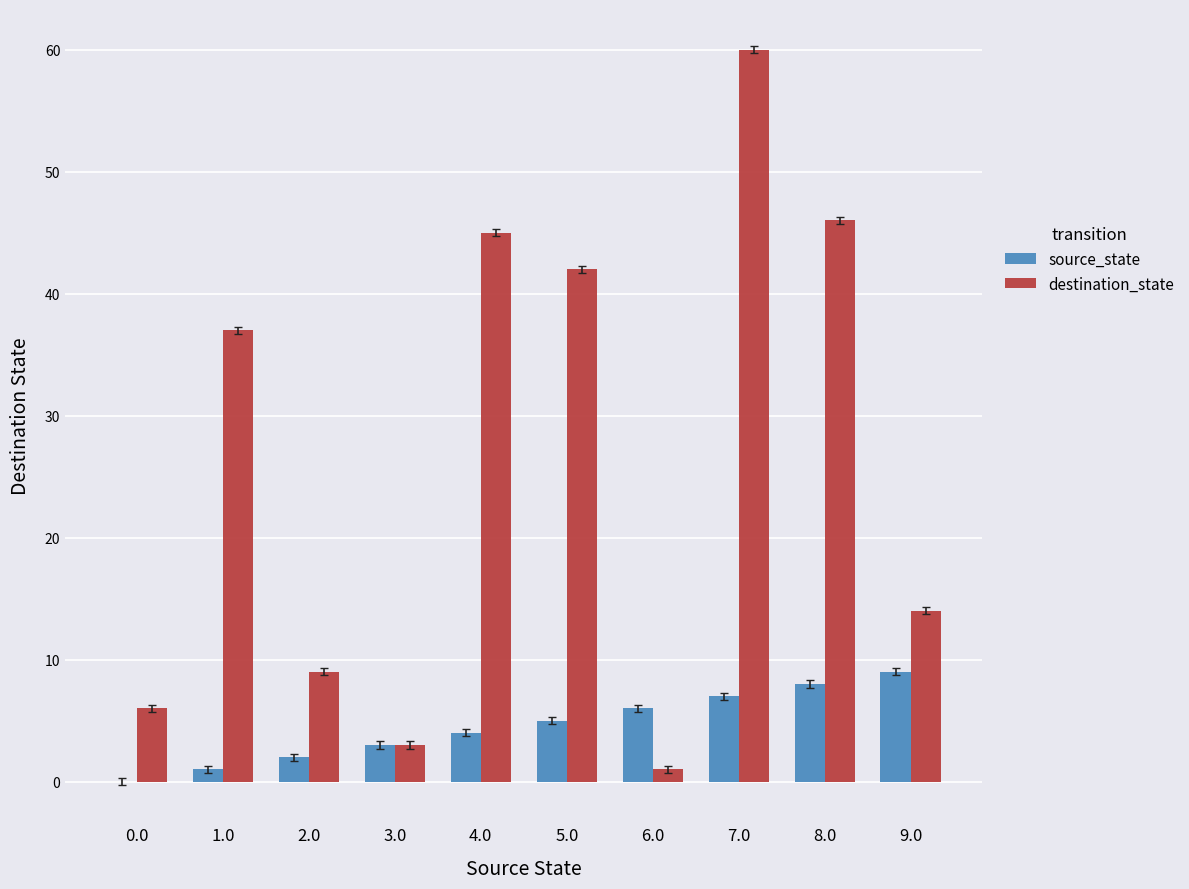

Which series has the largest total across all categories?

destination_state